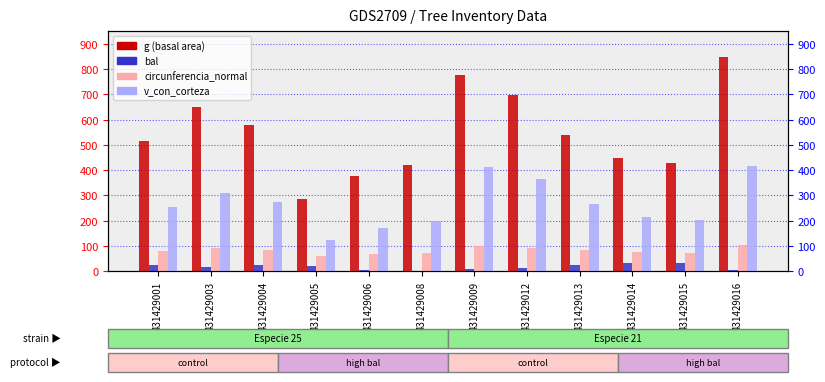

What is the value of the g bar at the 11th from the left?

428.1